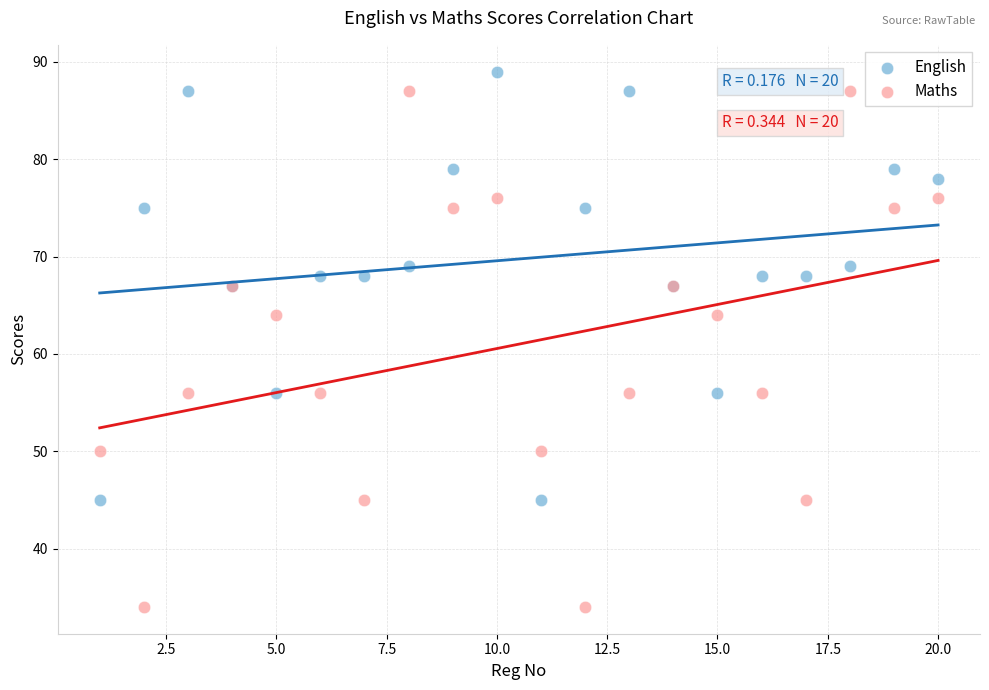

Which series contains the lowest Y value?

Maths